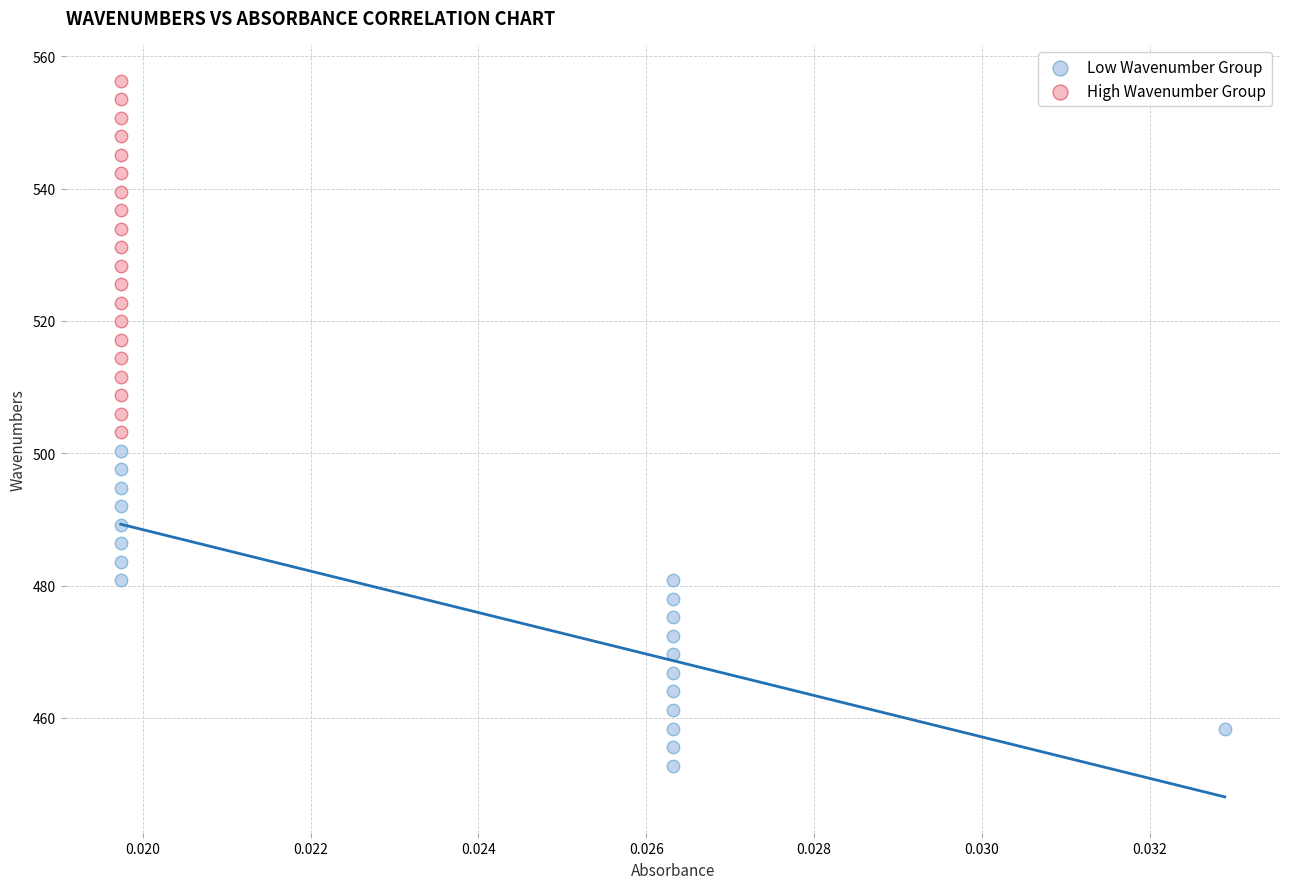

What are all the series names shown in the legend?

Low Wavenumber Group, High Wavenumber Group